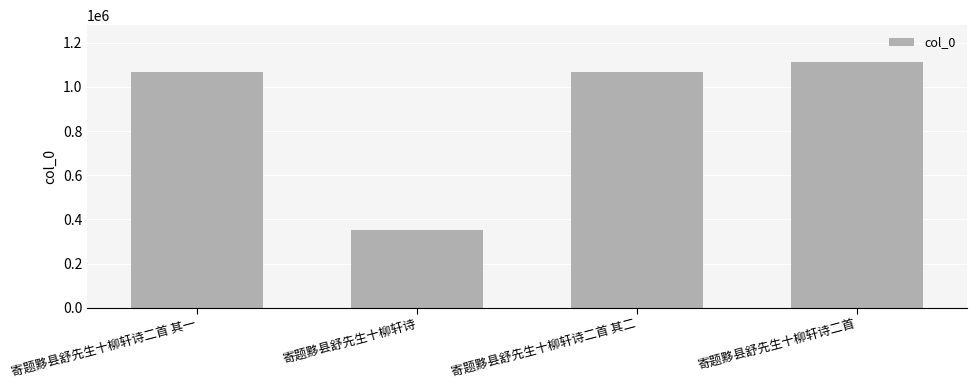

Are the bars horizontal?

No